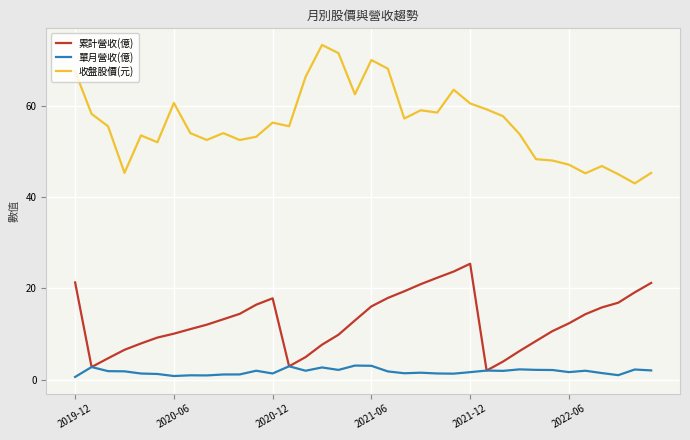

True or false: 收盤股價(元) and 單月營收(億) intersect in this chart.

False